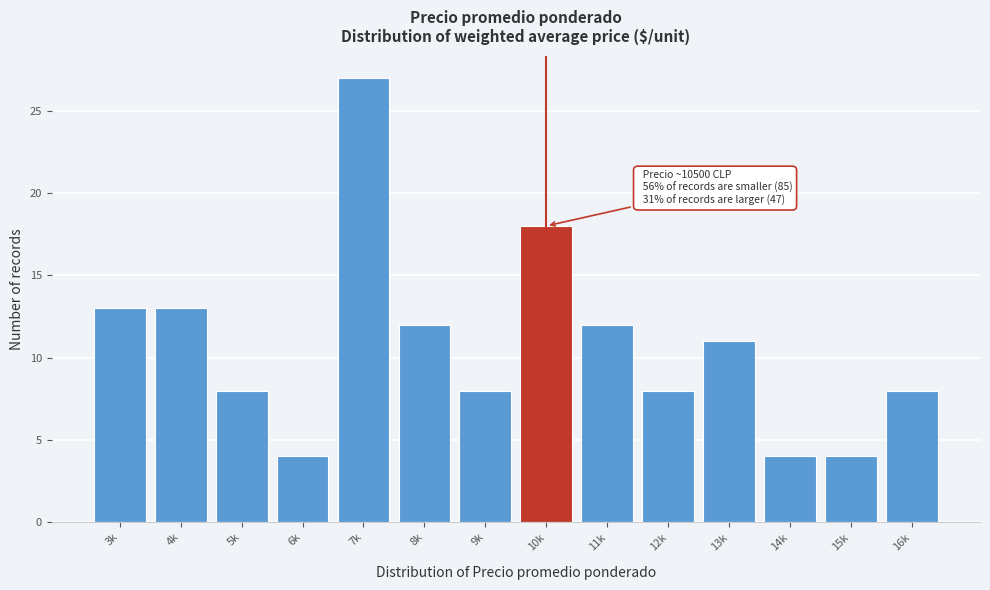

Reading left to right, list all the values displayed in this chart.

3k=13	4k=13	5k=8	6k=4	7k=27	8k=12	9k=8	10k=18	11k=12	12k=8	13k=11	14k=4	15k=4	16k=8